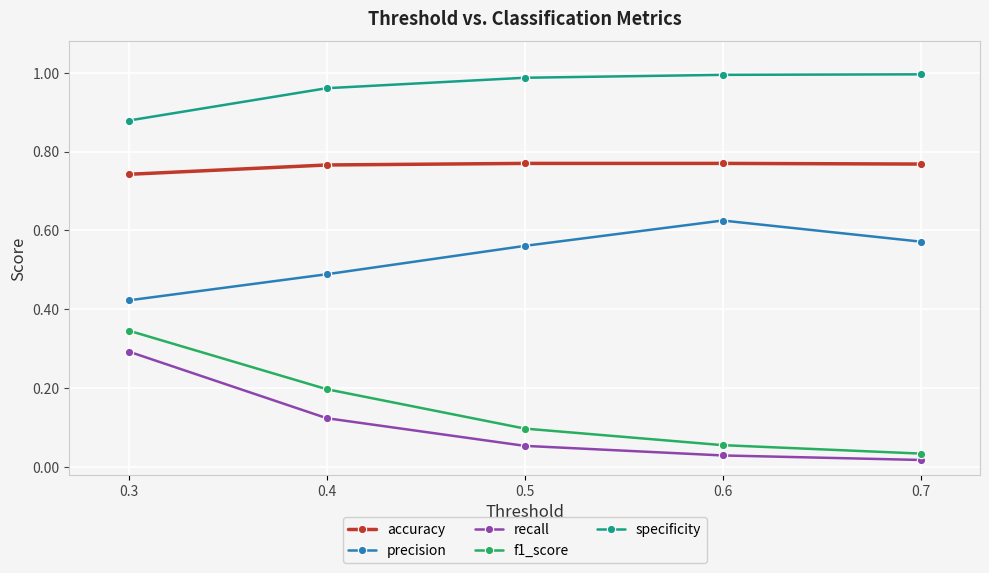

True or false: accuracy and recall intersect in this chart.

False